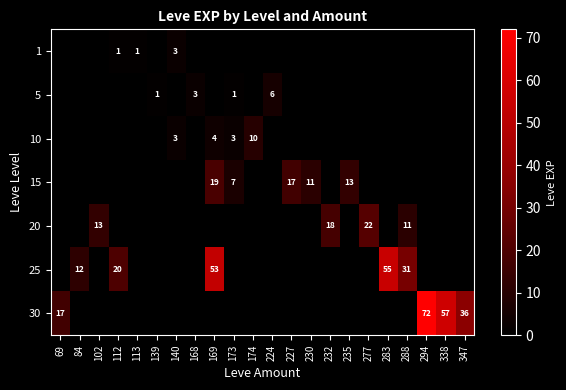

Is it true that 5 equals 3 at 168?

True